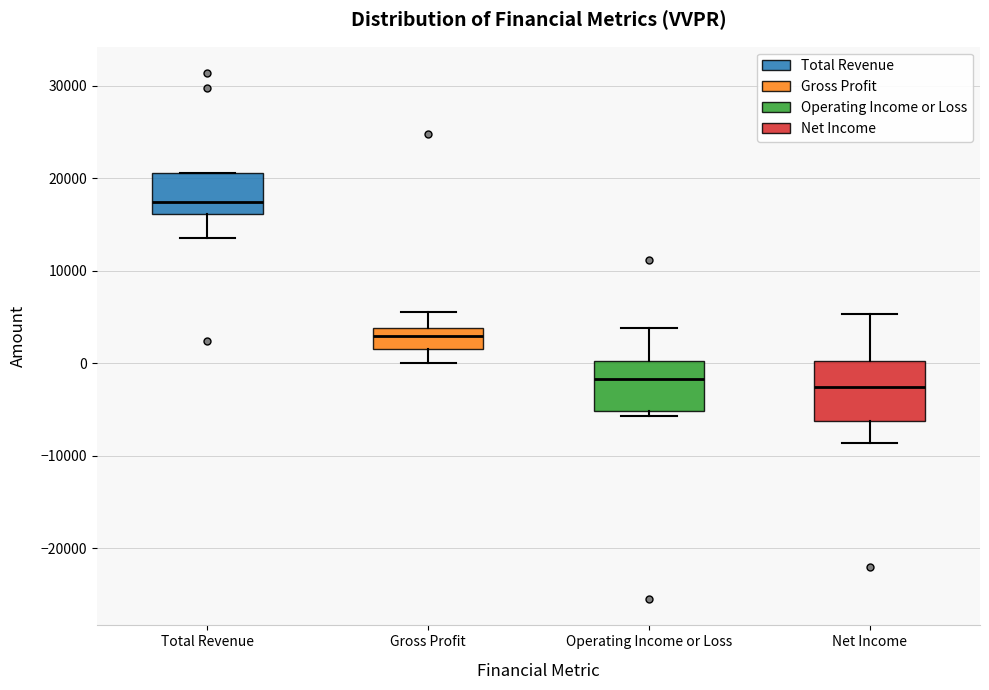

Which box is the tallest, from its lower edge to its upper edge?

Net Income